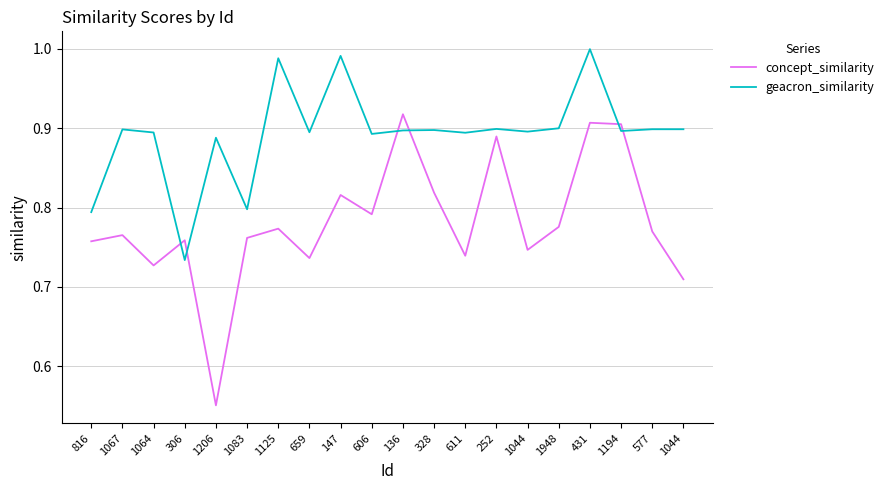

At which category does geacron_similarity reach its first local peak?

1067